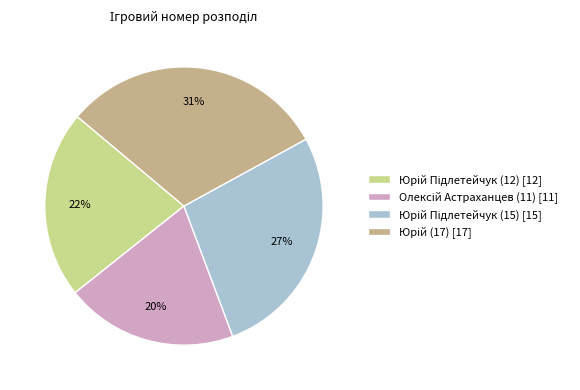

Is there any slice that represents more than half of the pie?

No